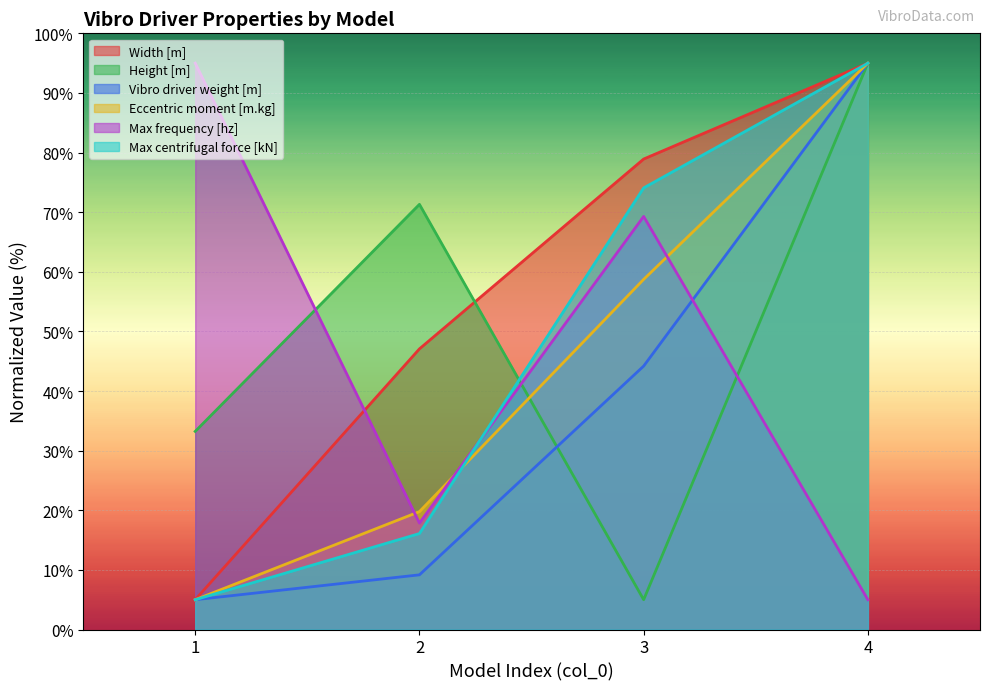

Read the Max centrifugal force [kN] value at 2.

16.1